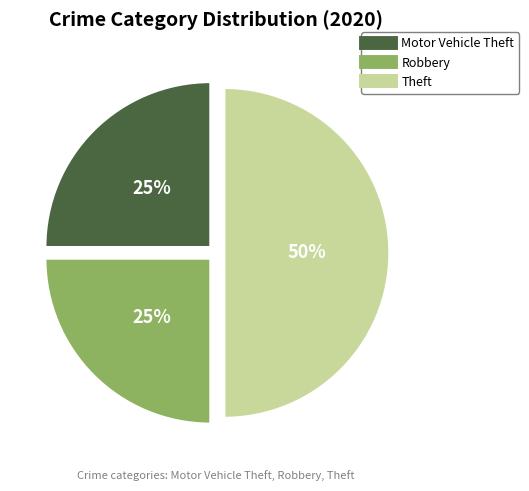

To the nearest percent, what is the average slice percentage?

33%